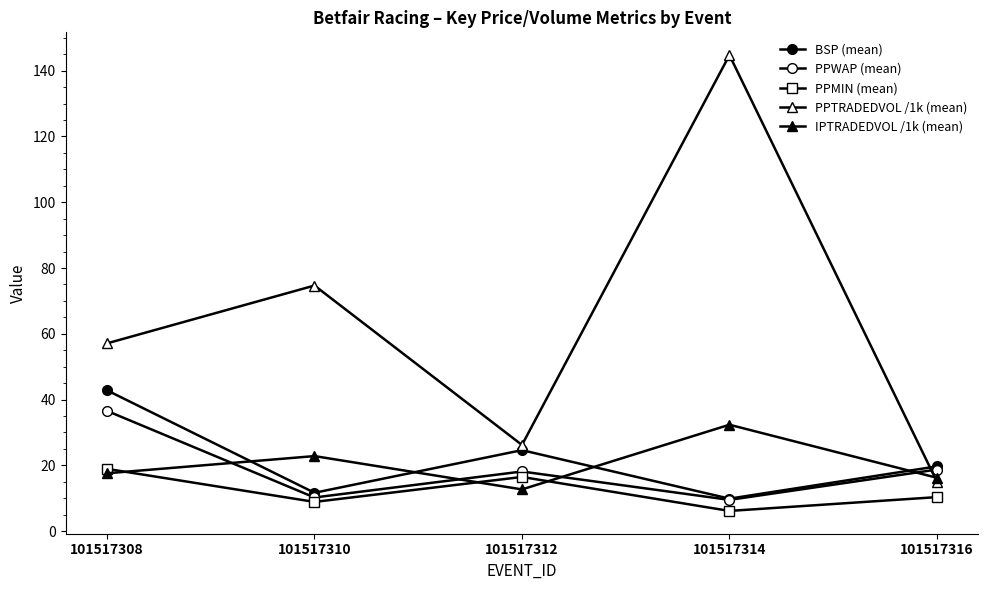

What is the highest value of the PPMIN (mean) series?

18.9